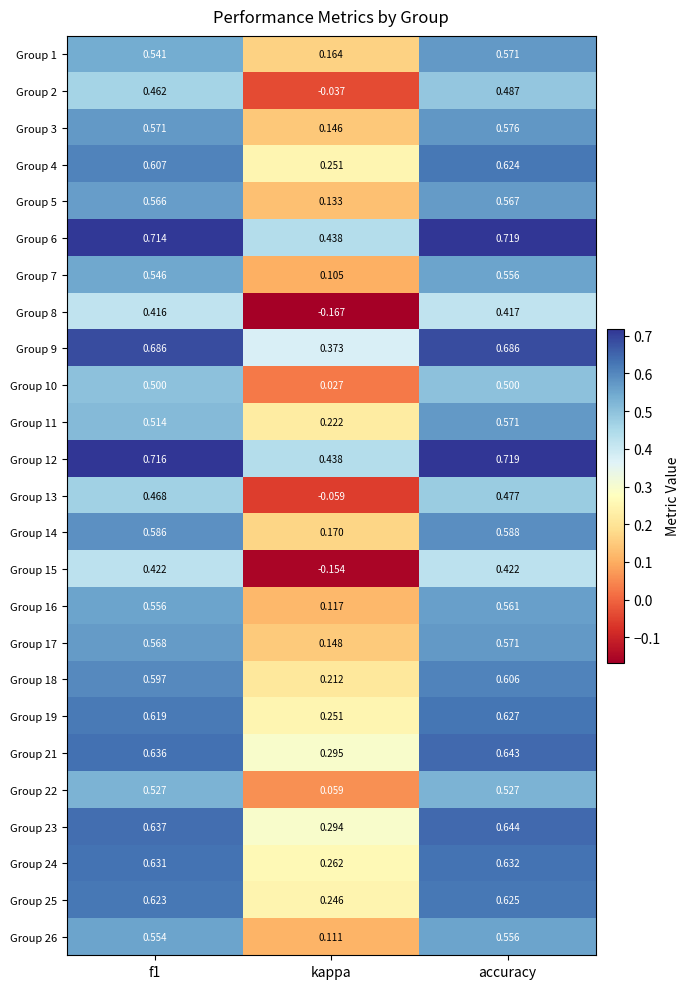

At which category does the chart reach its peak across all series?

accuracy